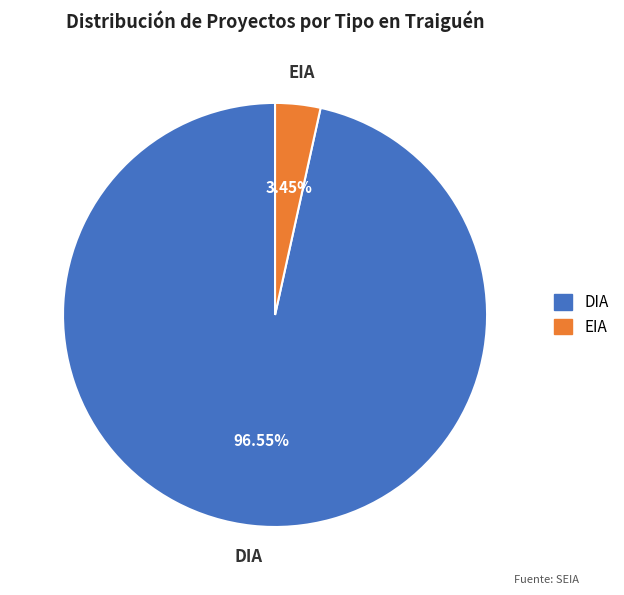

Combined, what portion of the pie is EIA and DIA?

100.0%